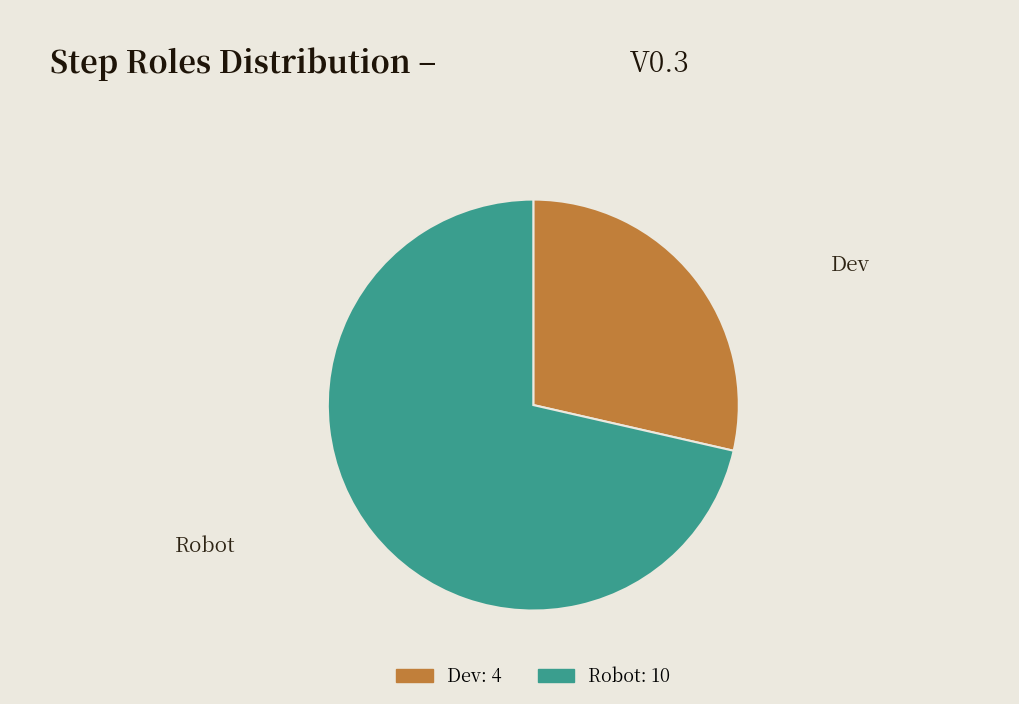

Rank the categories by value from highest to lowest.

Robot, Dev